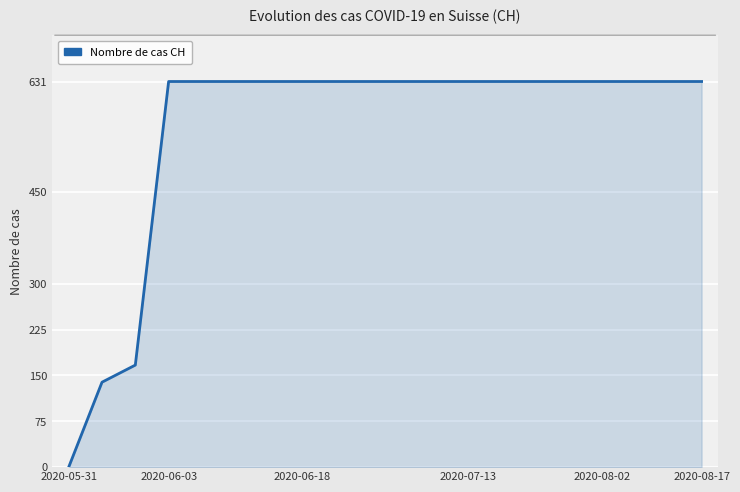

How many lines are shown in the chart?

1